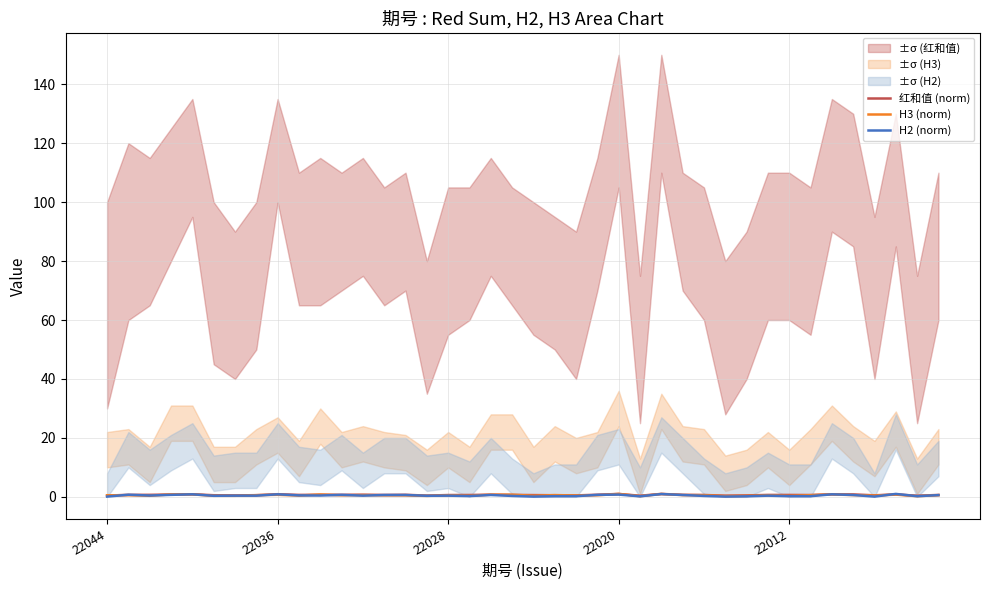

The H2 (norm) series shows 0.4 at 6. True or false?

True